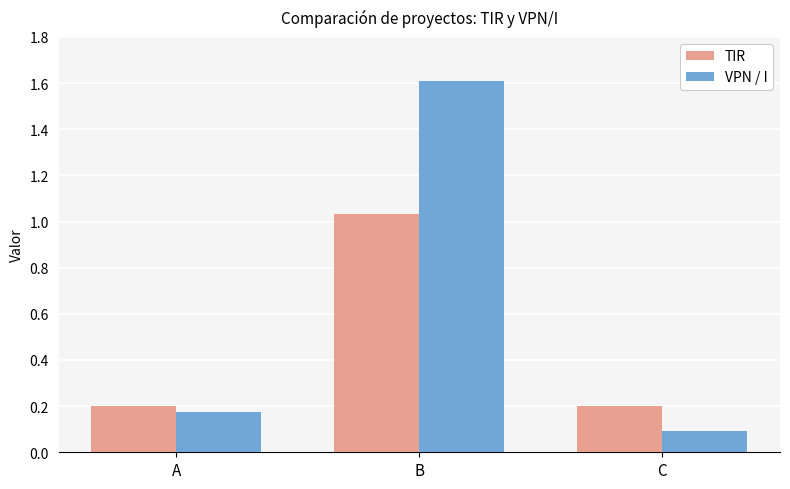

At how many categories does at least one series exceed 0?

3